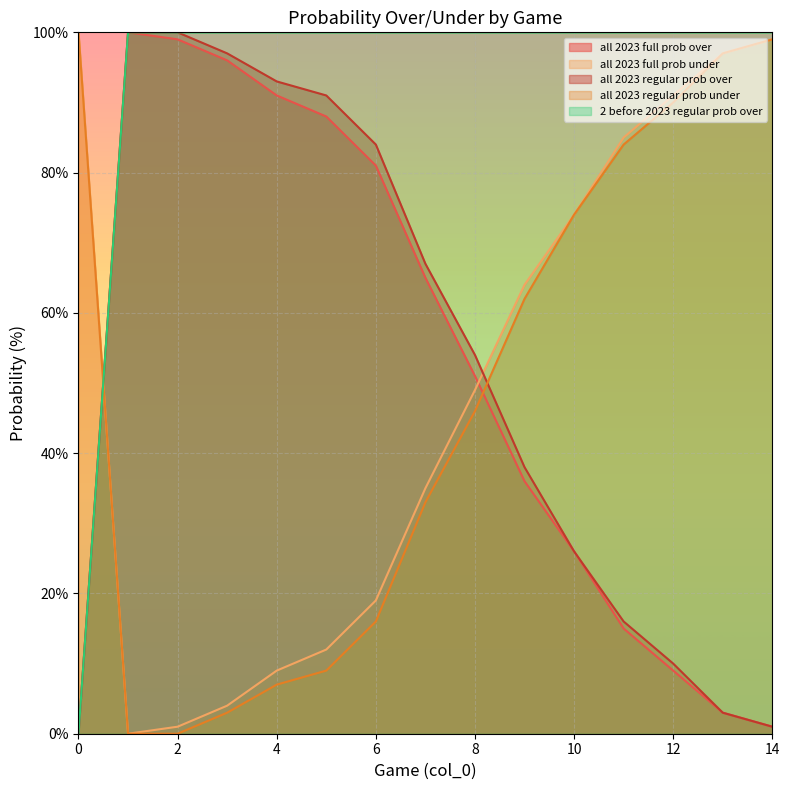

What is the difference between the maximum and minimum values in the all 2023 full prob under series?

100